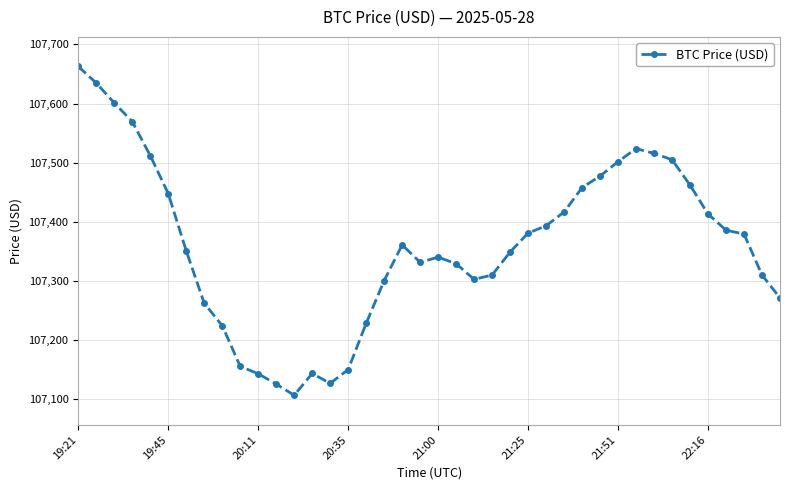

What is the greatest value displayed?

107662.8